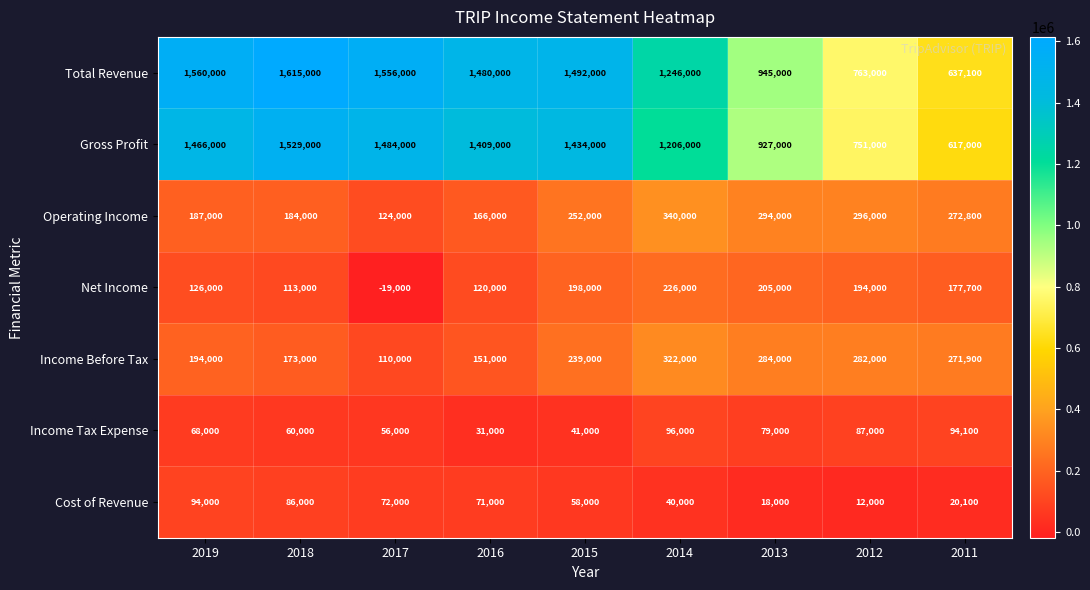

At which category is the sum across all series the highest?

2018